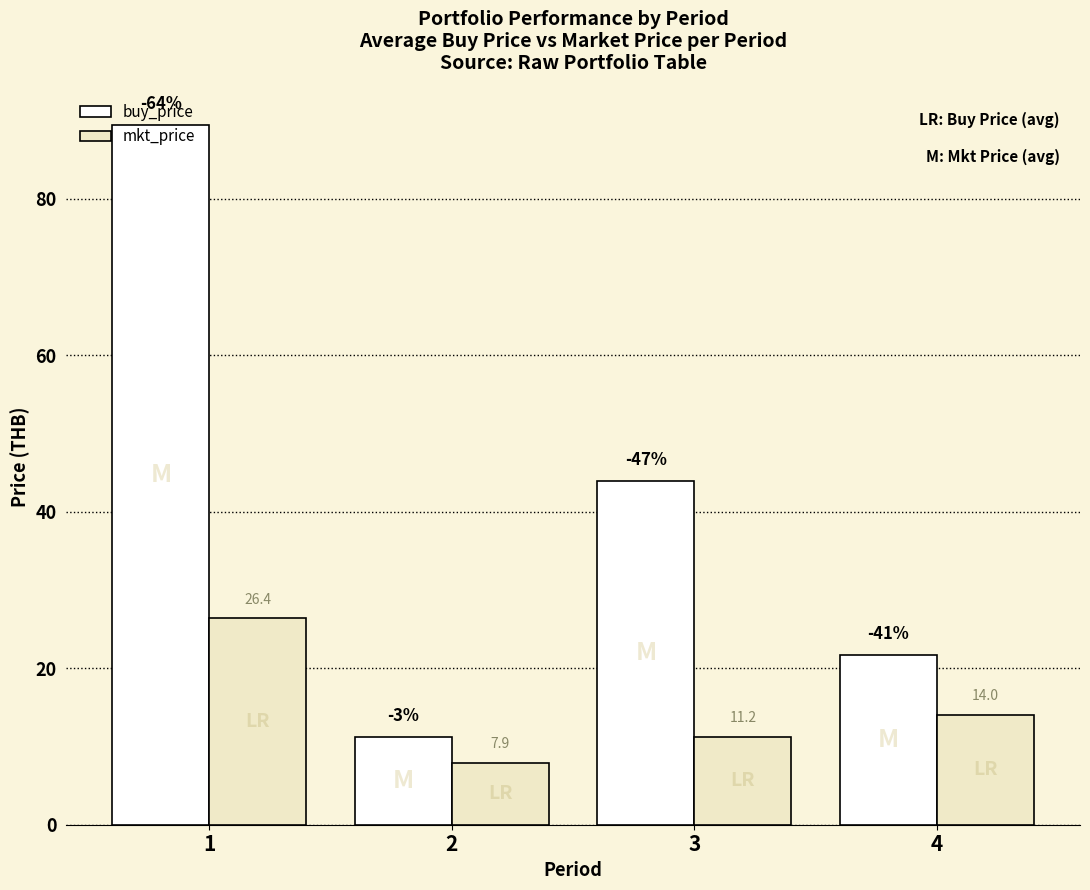

Which series has the largest total across all categories?

buy_price